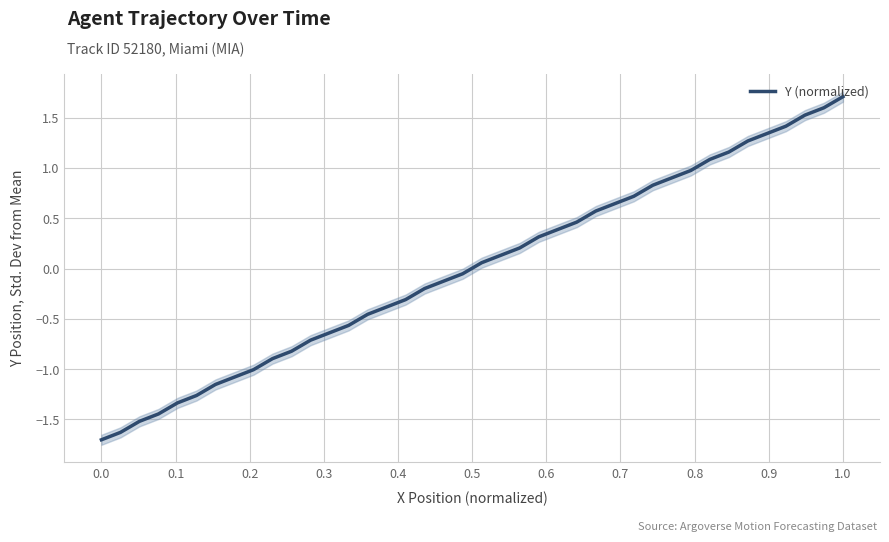

The value of Y (normalized) at 1.0 is 2.4. True or false?

False